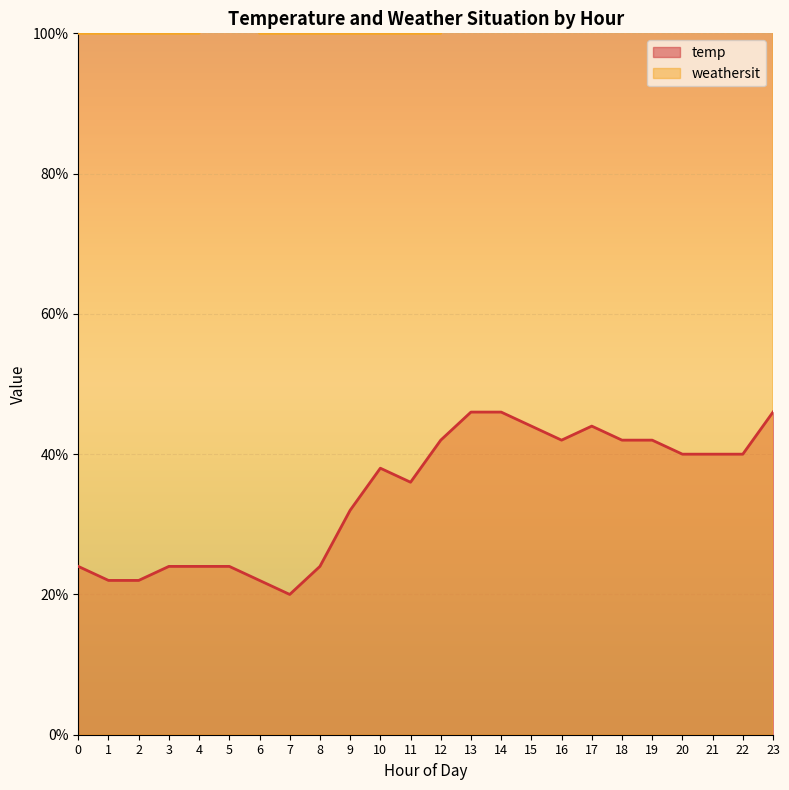

The value of temp at 4 is 0.2. True or false?

True